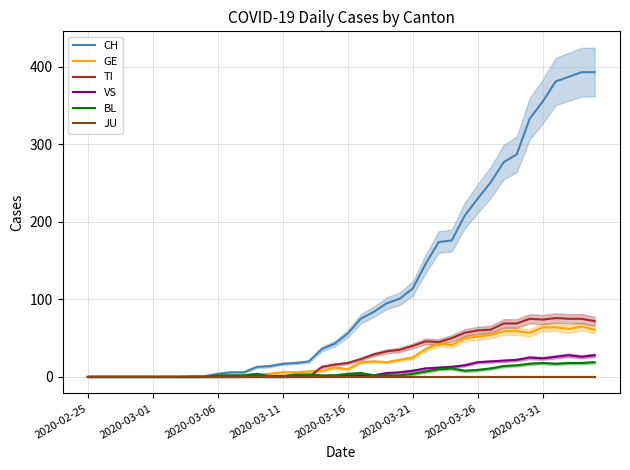

How many series are shown in this chart?

6